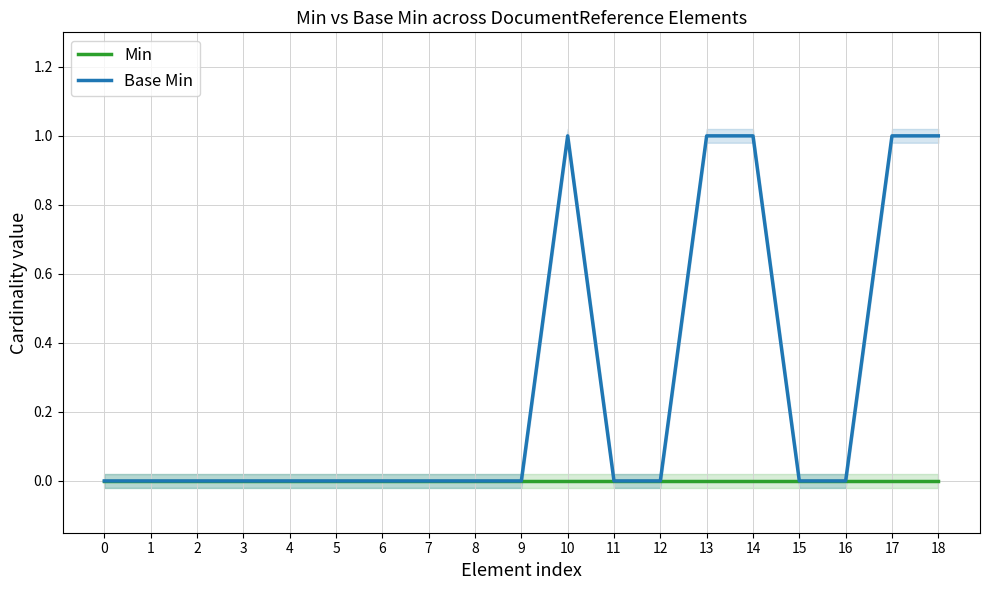

How many lines are shown in the chart?

2